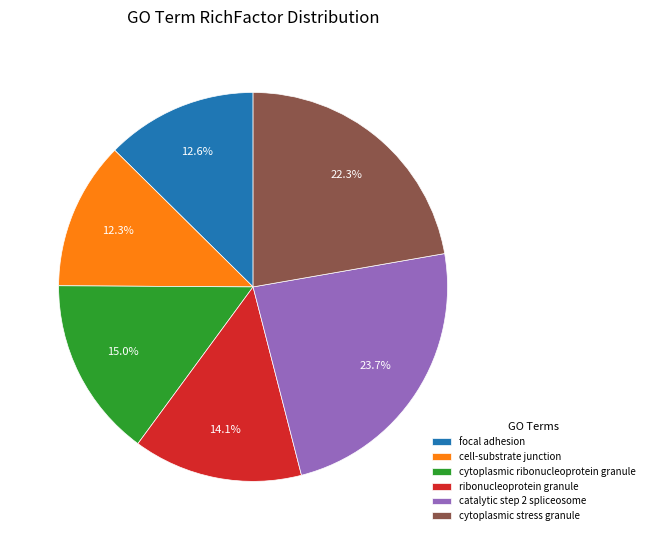

To the nearest percent, what is the difference between the ribonucleoprotein granule and cytoplasmic stress granule slice percentages?

8%